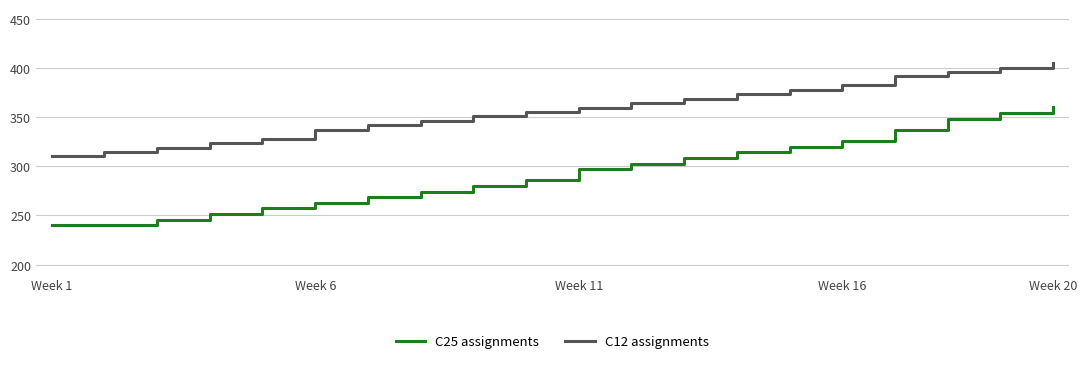

Count the number of data series in this chart.

2